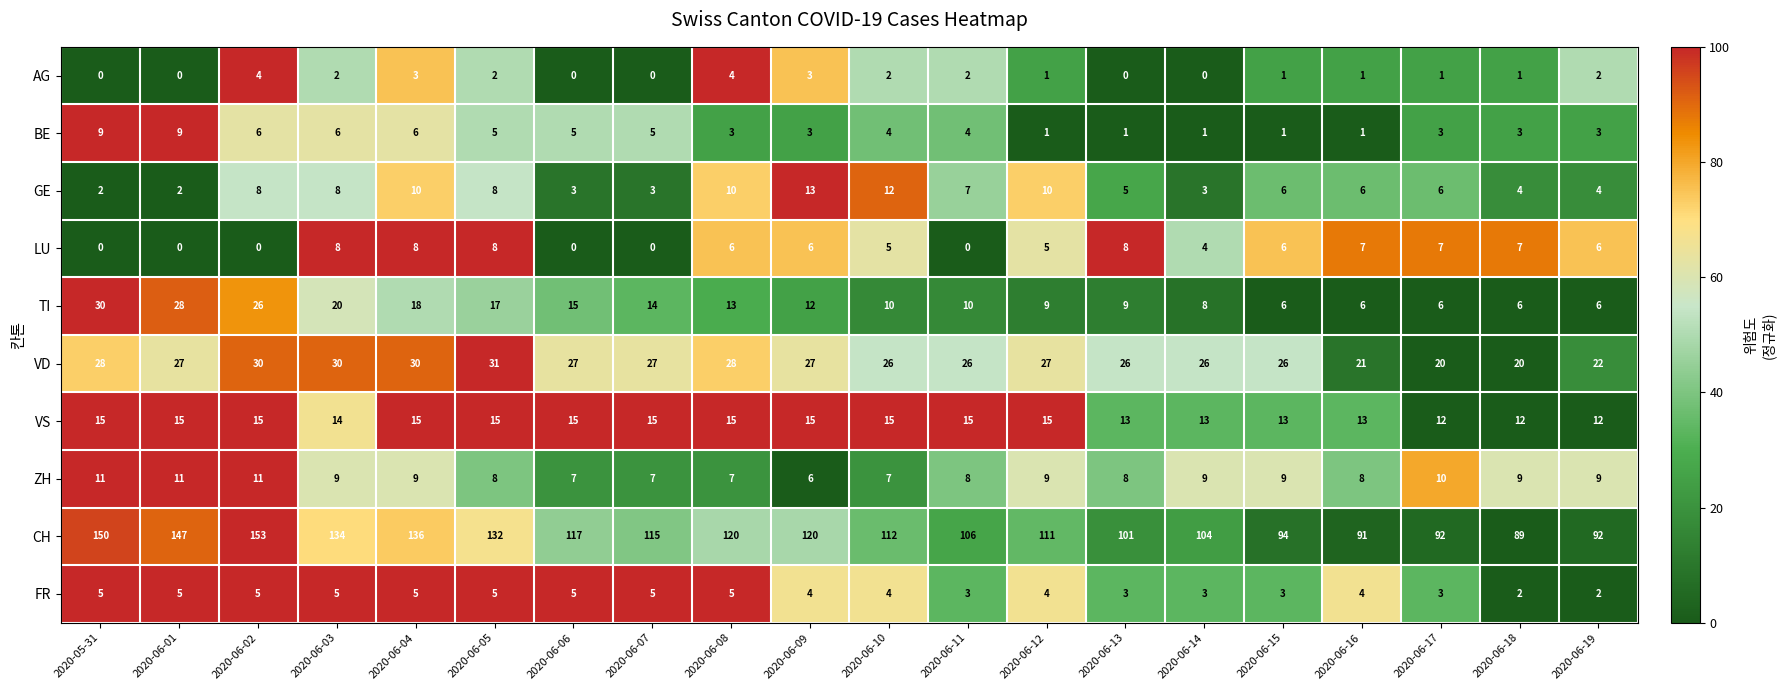

What is the difference between the maximum and second lowest values in the VD series?

11